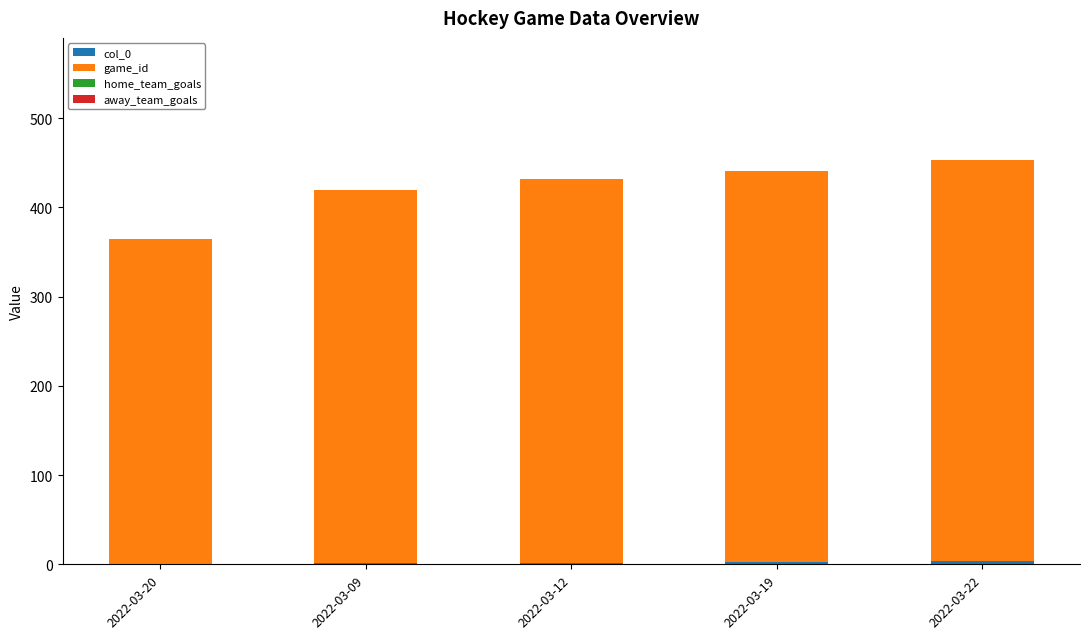

Count the col_0 values in the range 1 to 3.

3